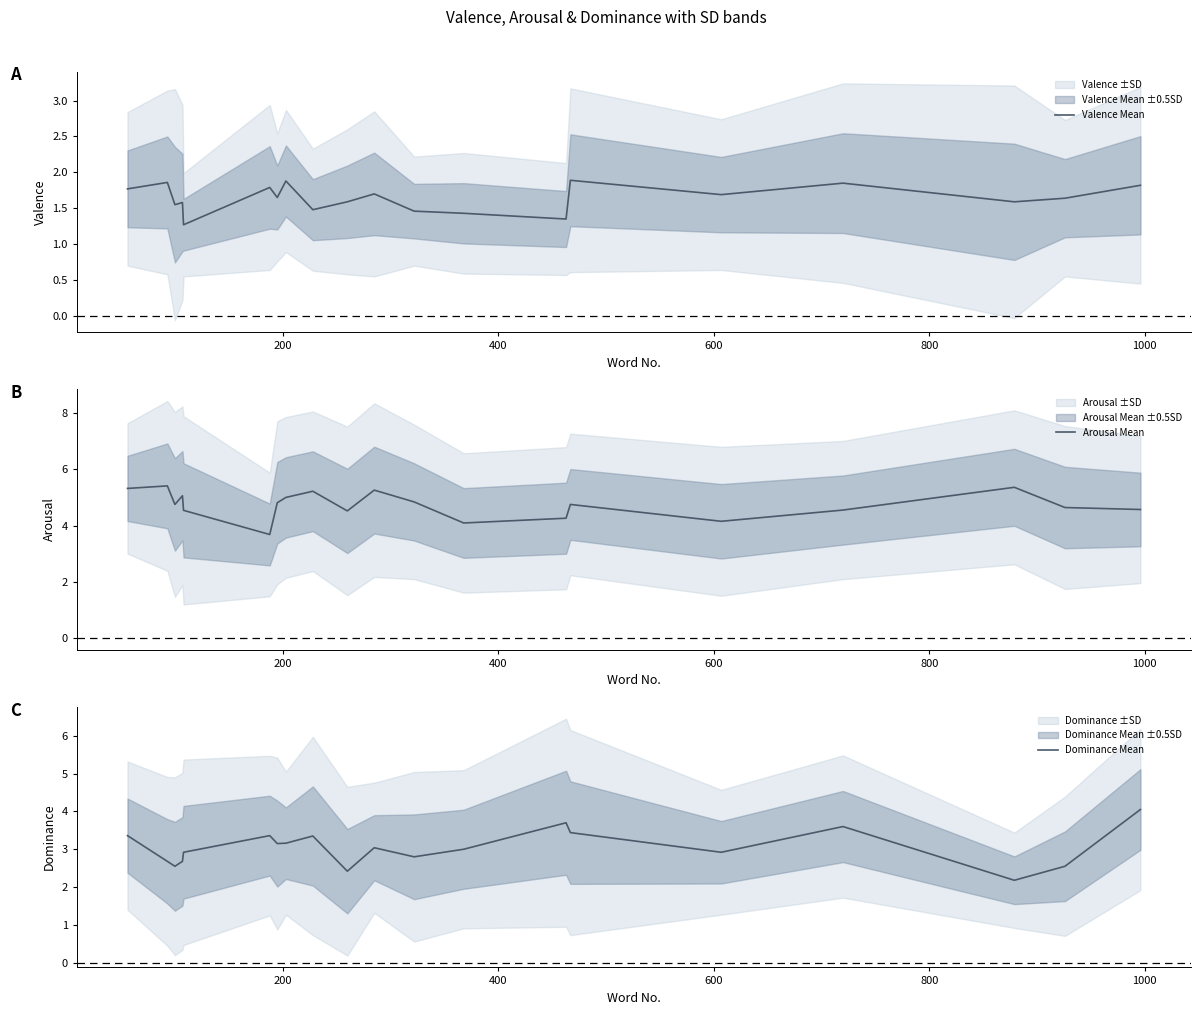

True or false: Arousal Mean and Dominance Mean intersect in this chart.

False